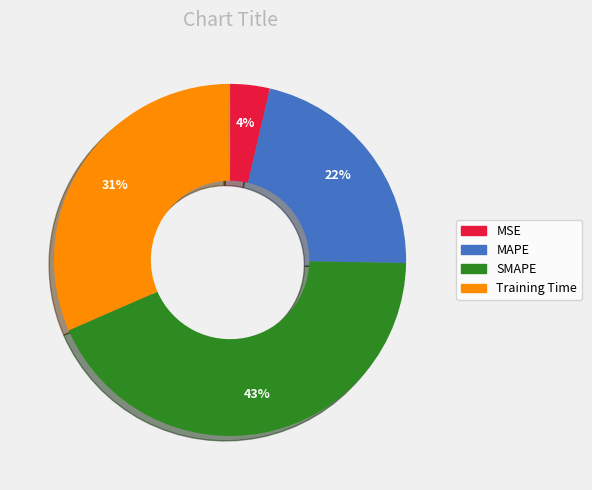

Does any single category account for the majority?

No